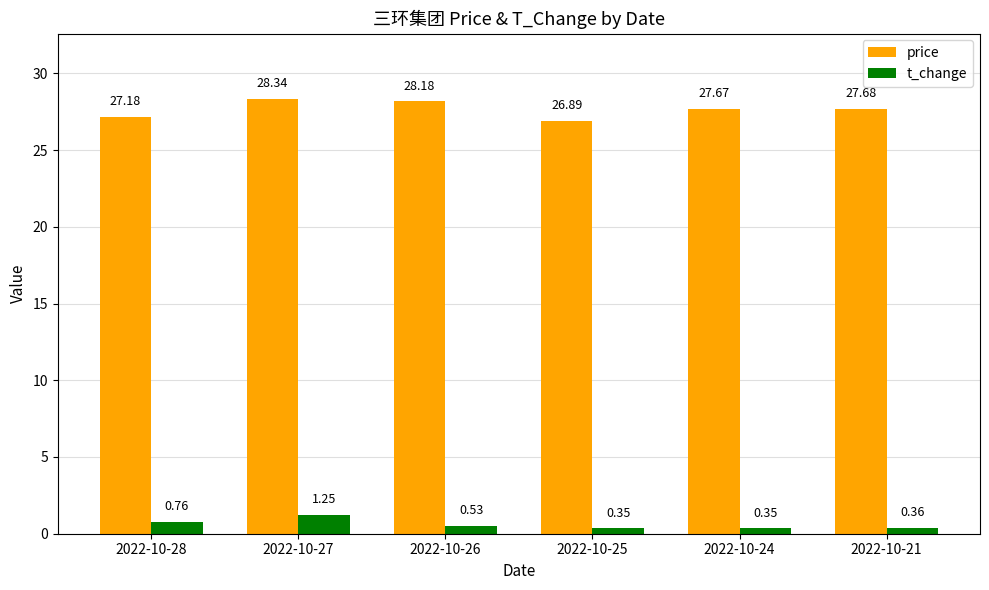

Between 2022-10-28 and 2022-10-26, which series saw the biggest shift?

price